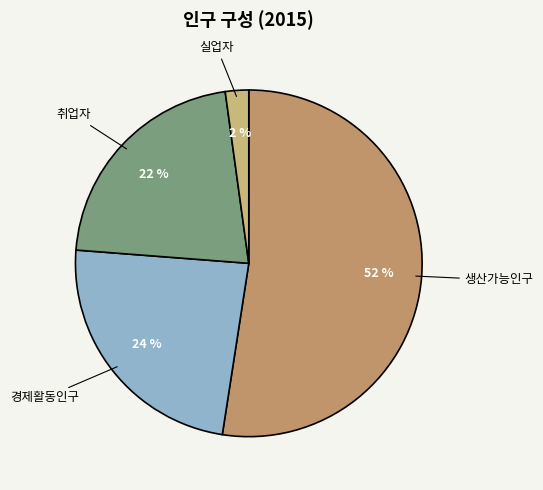

How many slices are in this pie chart?

4